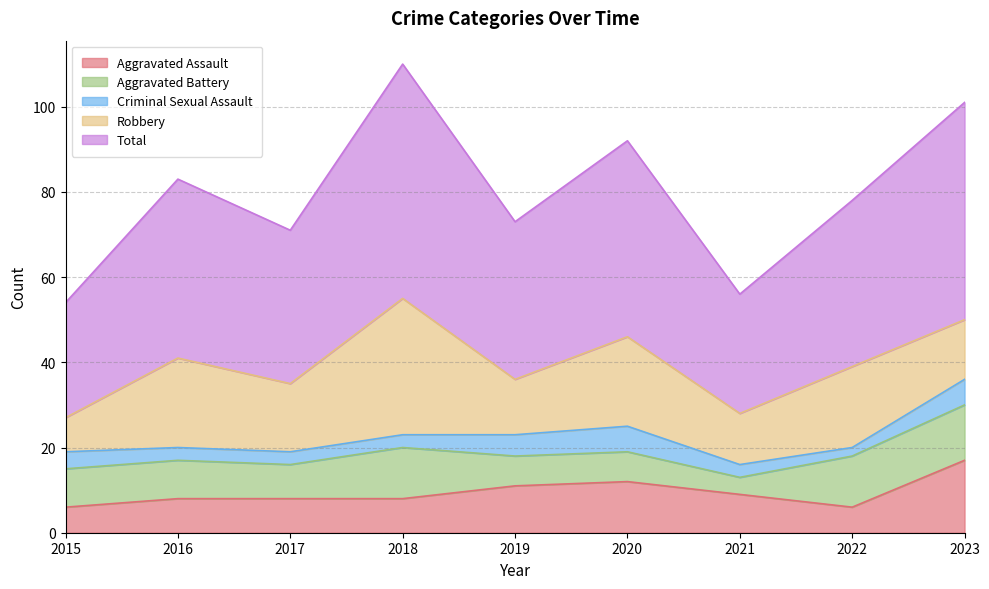

Is it true that Robbery equals 11 at 2022?

False